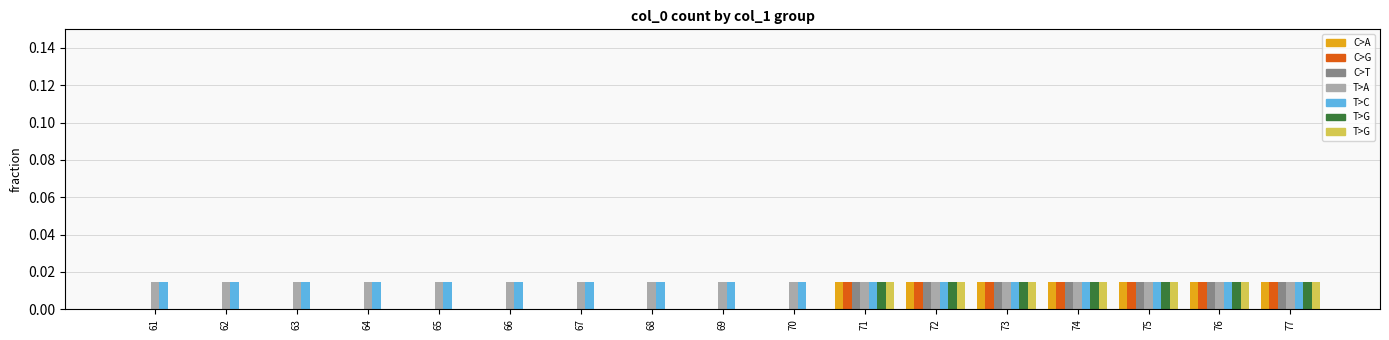

The value of C>G at 74 is 0.0. True or false?

False